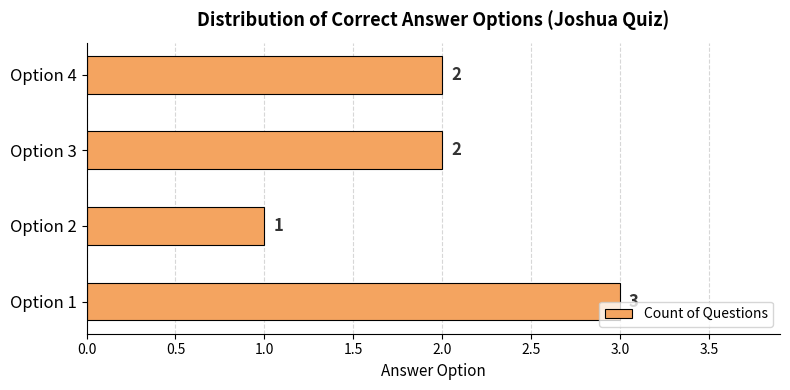

Approximately how many times larger is the value at Option 2 compared to Option 3?

0.5